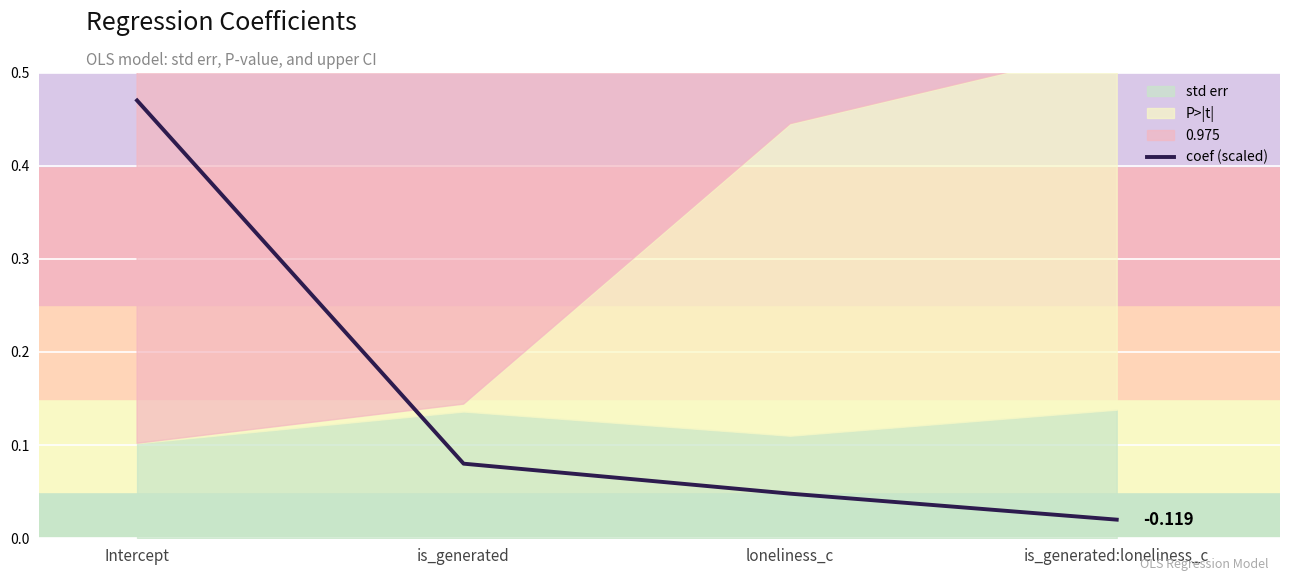

Between Intercept and is_generated, which is larger?

Intercept